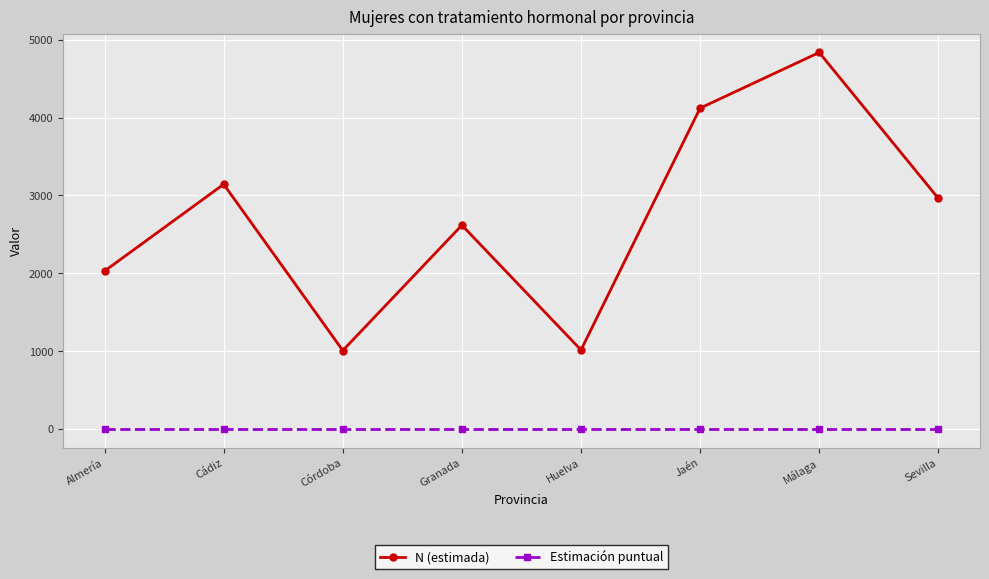

What is the highest value of the N (estimada) series?

4837